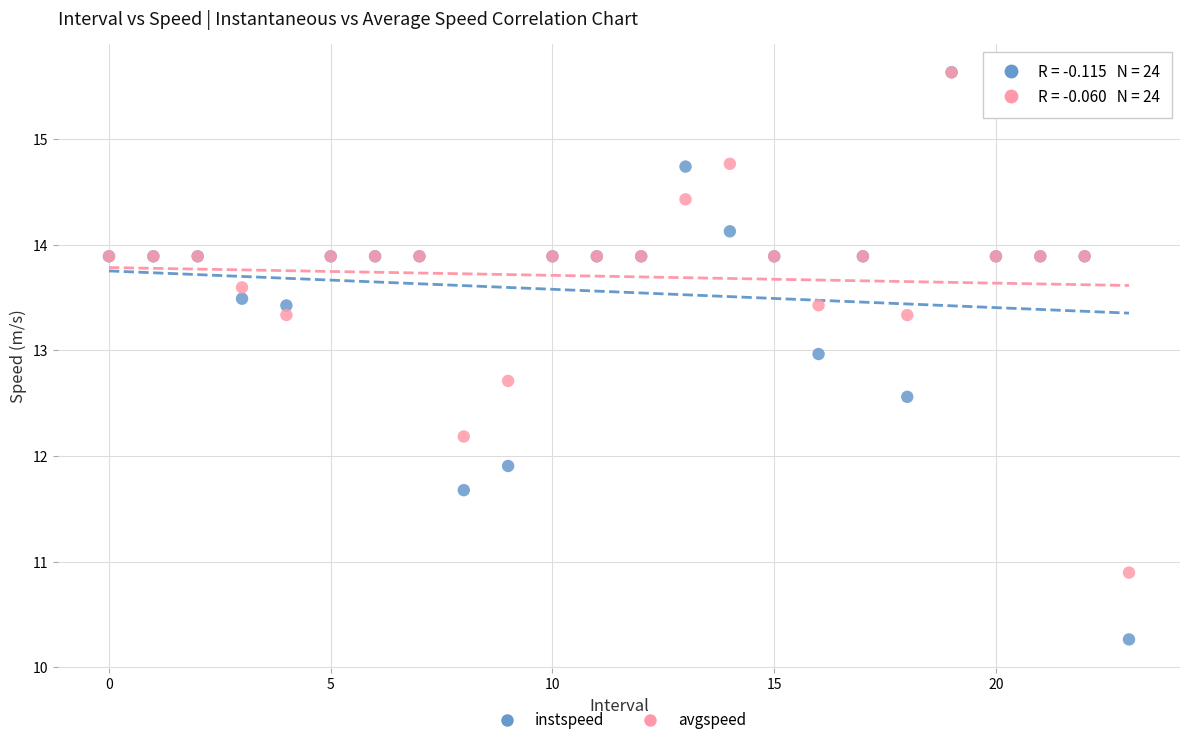

Which series has the widest spread of Y values?

instspeed